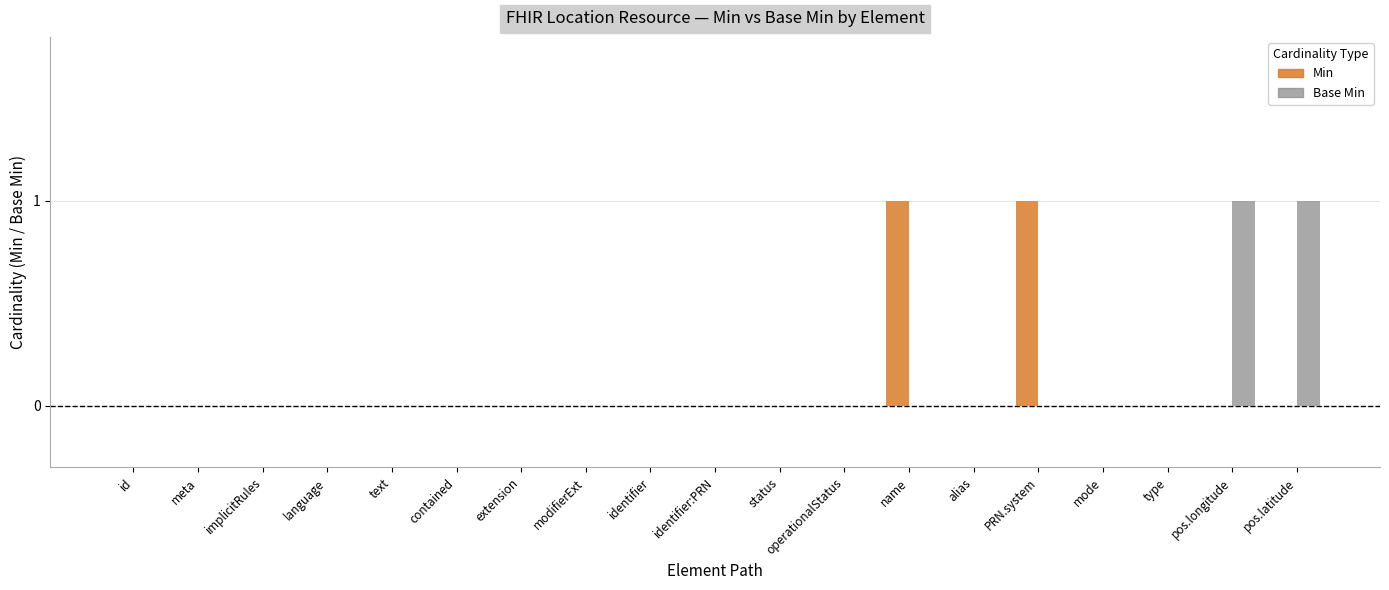

Reading right to left, list all the values displayed in this chart.

Min: 0	0	0	0	1	0	1	0	0	0	0	0	0	0	0	0	0	0	0
Base Min: 1	1	0	0	0	0	0	0	0	0	0	0	0	0	0	0	0	0	0